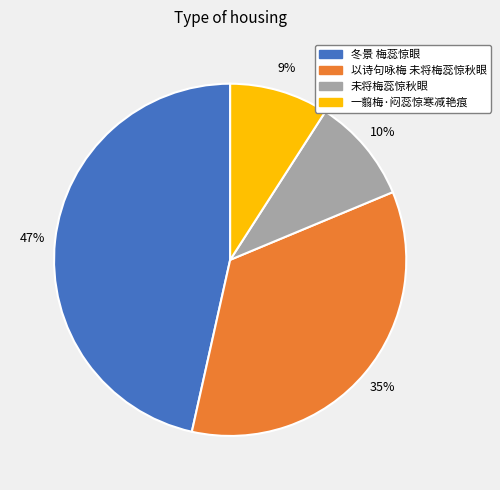

To the nearest percent, what is the combined percentage of 以诗句咏梅 未将梅蕊惊秋眼 and 冬景 梅蕊惊眼?

81%